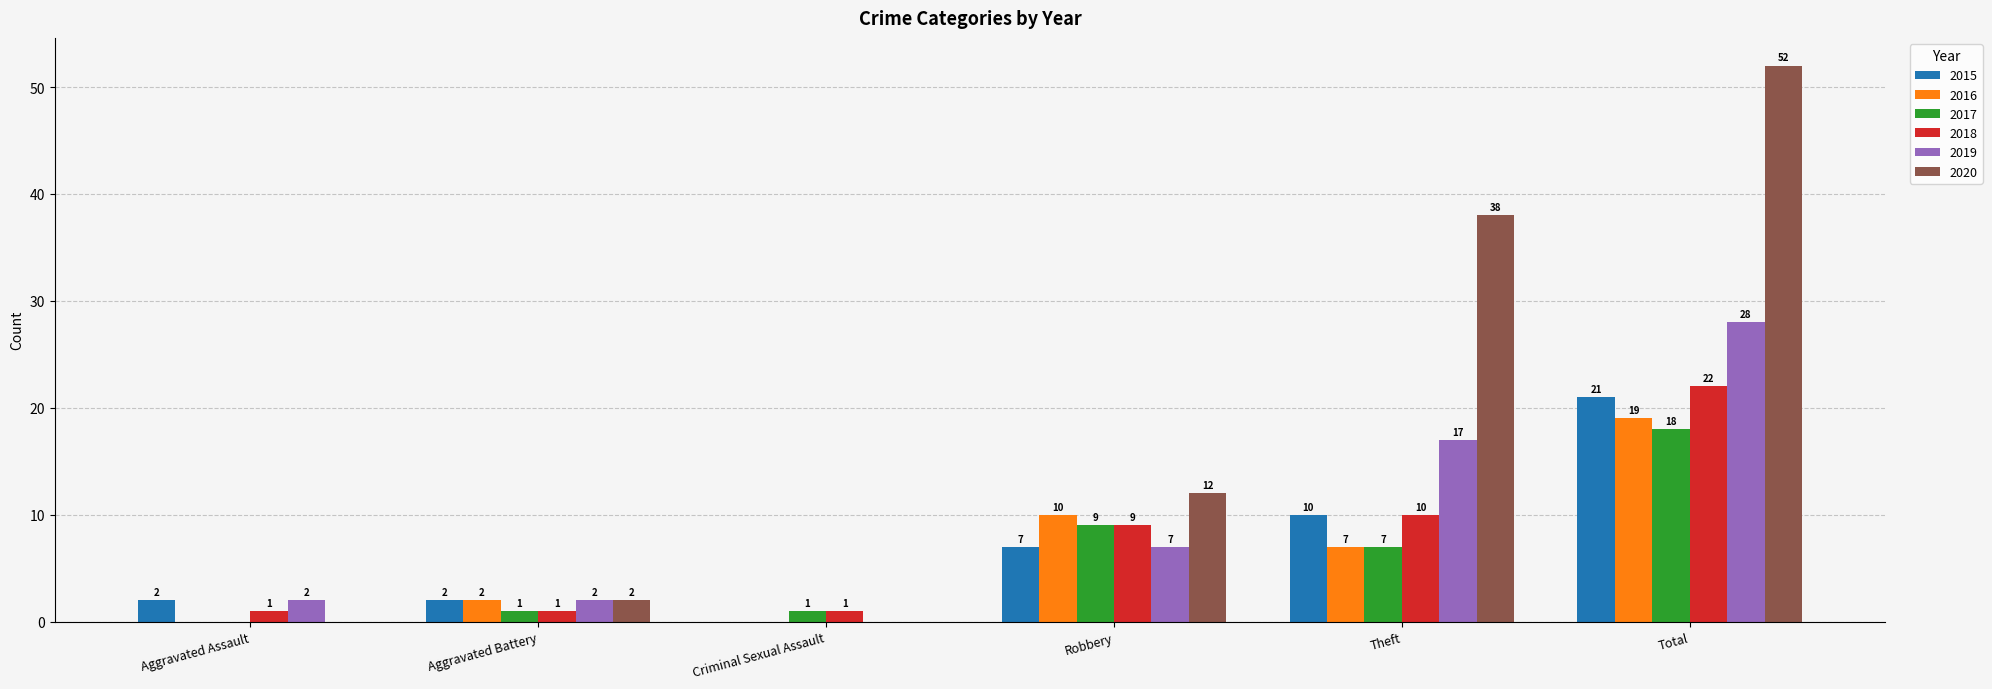

At which category is the sum across all series the highest?

Total